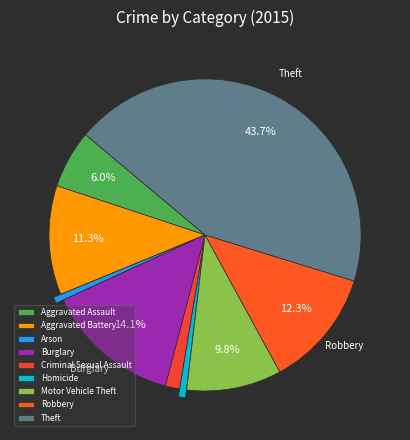

Do Motor Vehicle Theft and Theft together represent more than half of the pie?

Yes